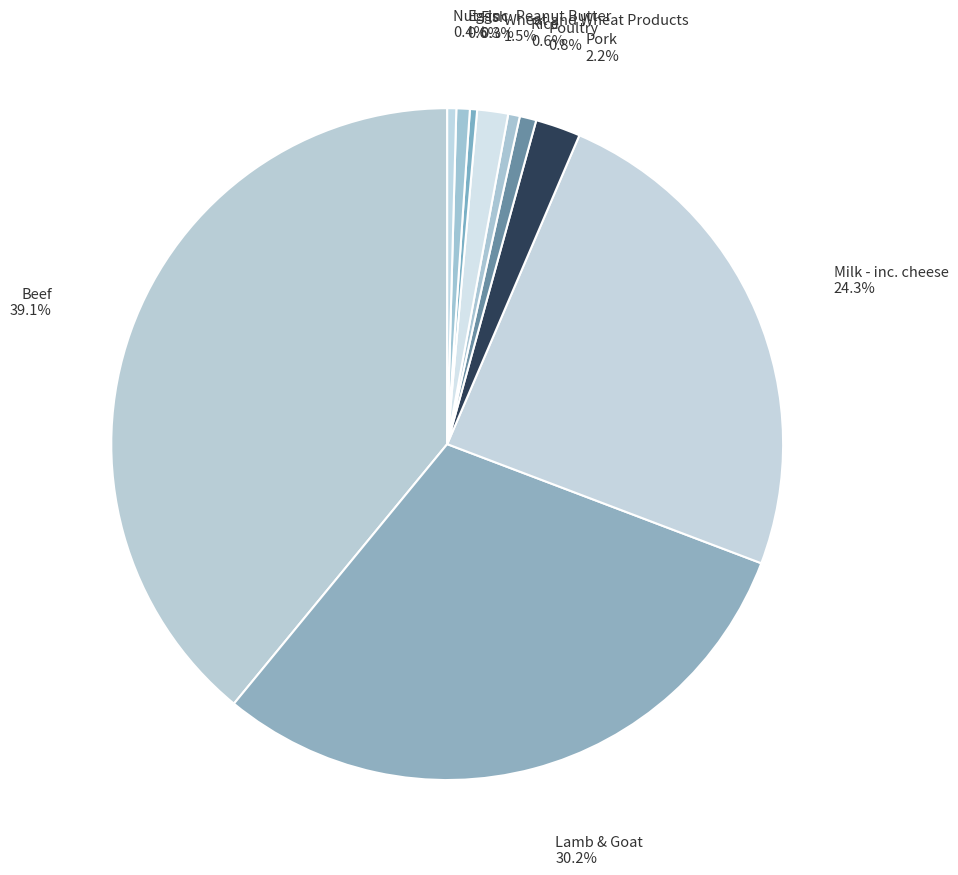

How many slices are in this pie chart?

10